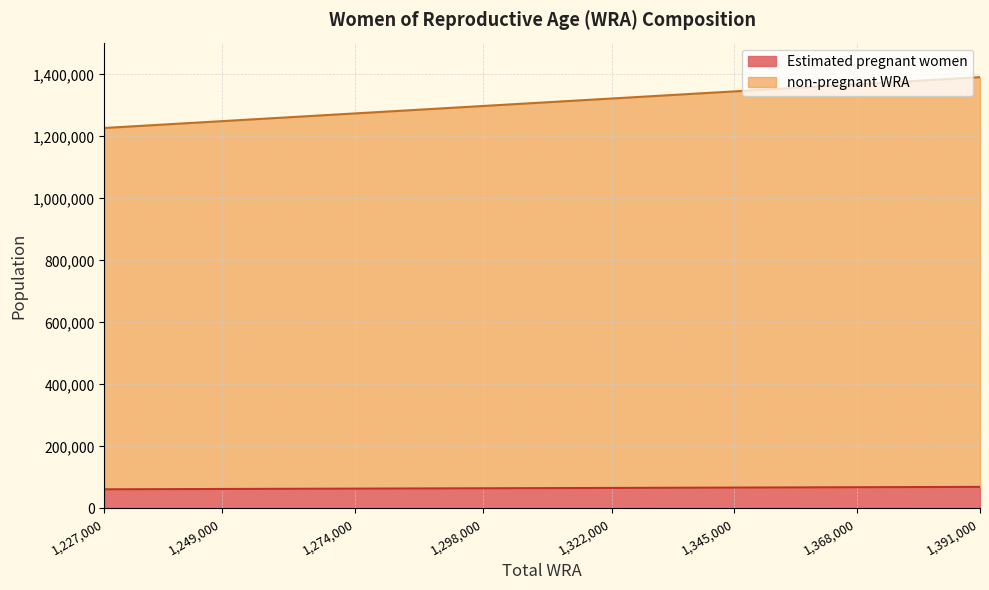

What is the total value across all series at 1,368,000?

1368000.0